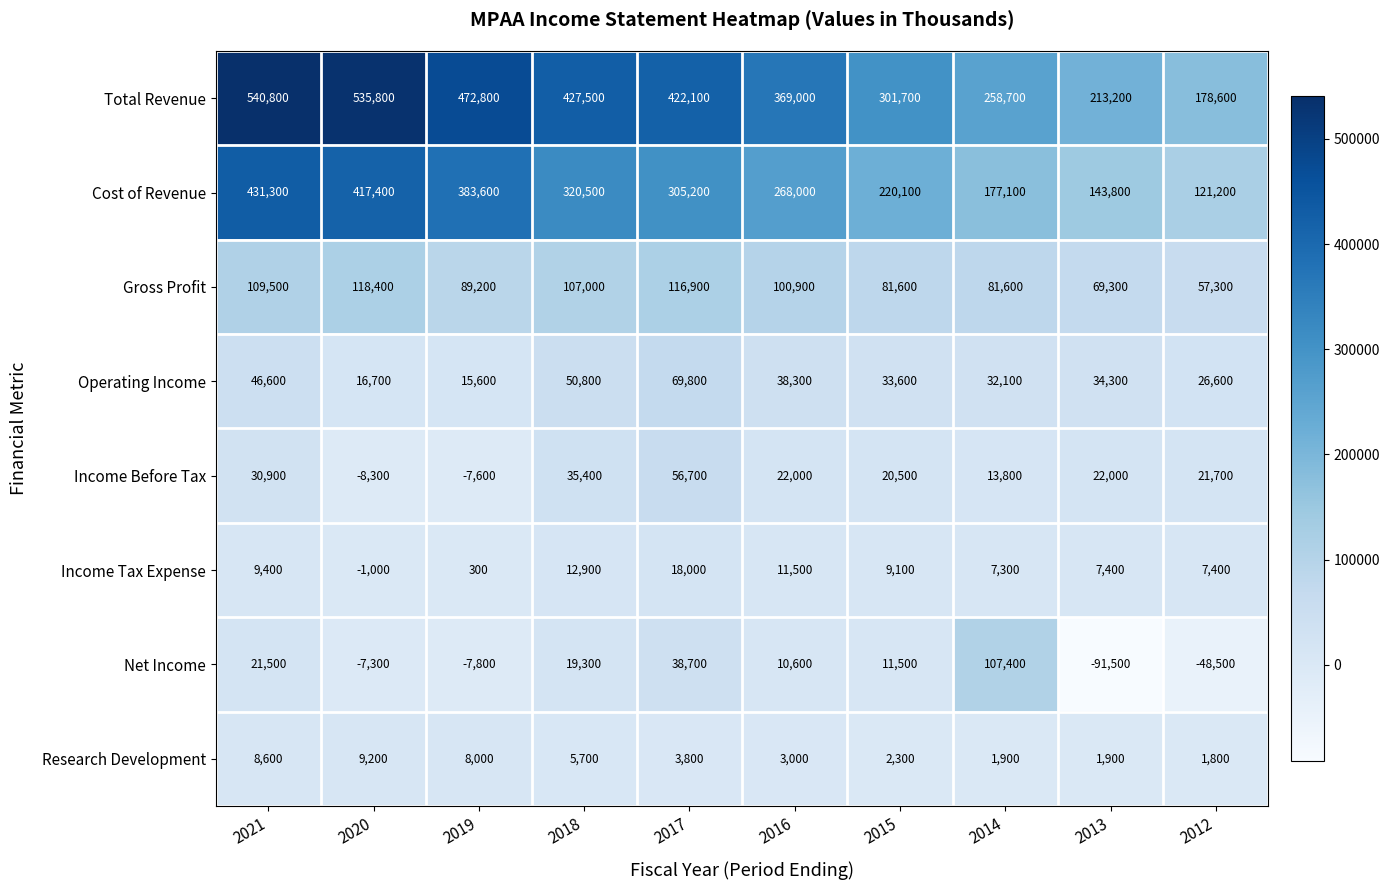

At which category is the sum across all series the highest?

2021